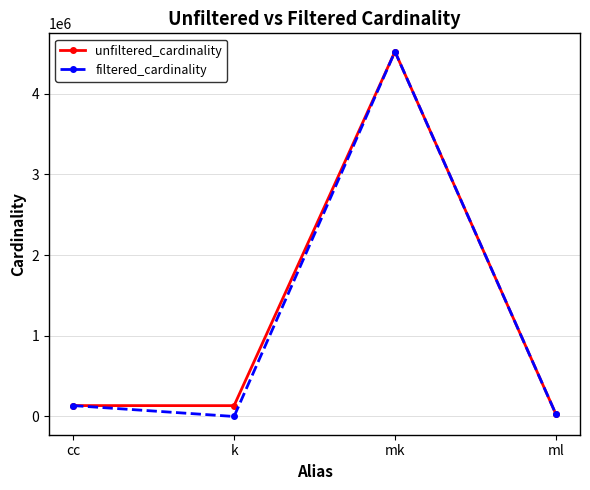

What is the label of the 1st point from the left?

cc